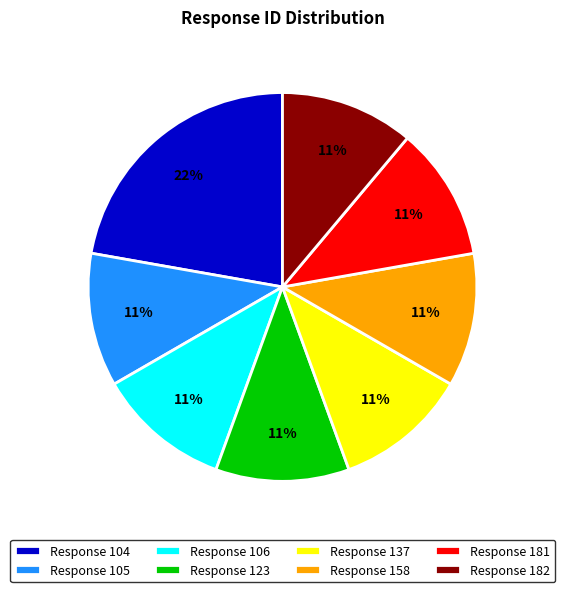

Do Response 104 and Response 105 together represent more than half of the pie?

No